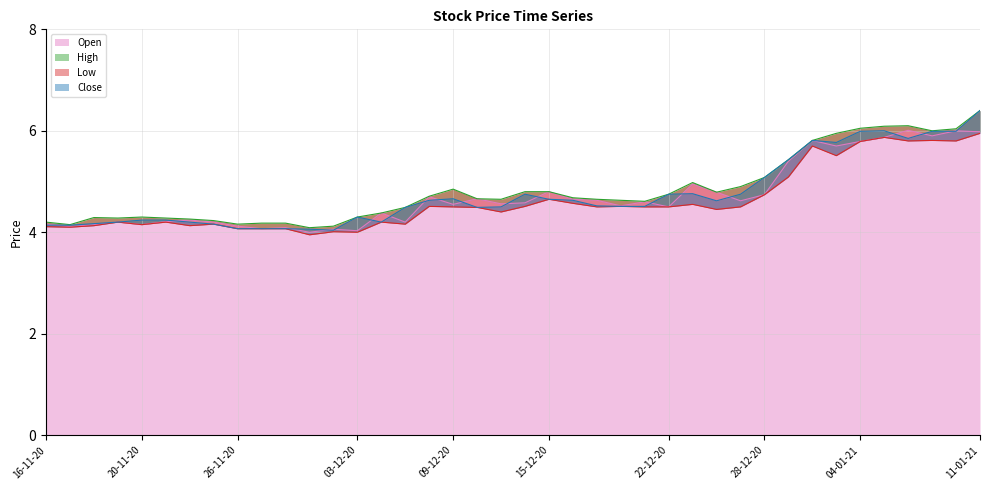

Rank the categories by High value from highest to lowest.

11-01-21, 06-01-21, 05-01-21, 04-01-21, 08-01-21, 07-01-21, 31-12-20, 30-12-20, 29-12-20, 28-12-20, 23-12-20, 25-12-20, 09-12-20, 14-12-20, 15-12-20, 24-12-20, 22-12-20, 08-12-20, 16-12-20, 10-12-20, 11-12-20, 17-12-20, 18-12-20, 21-12-20, 07-12-20, 04-12-20, 20-11-20, 03-12-20, 18-11-20, 19-11-20, 23-11-20, 24-11-20, 25-11-20, 16-11-20, 27-11-20, 30-11-20, 26-11-20, 17-11-20, 02-12-20, 01-12-20